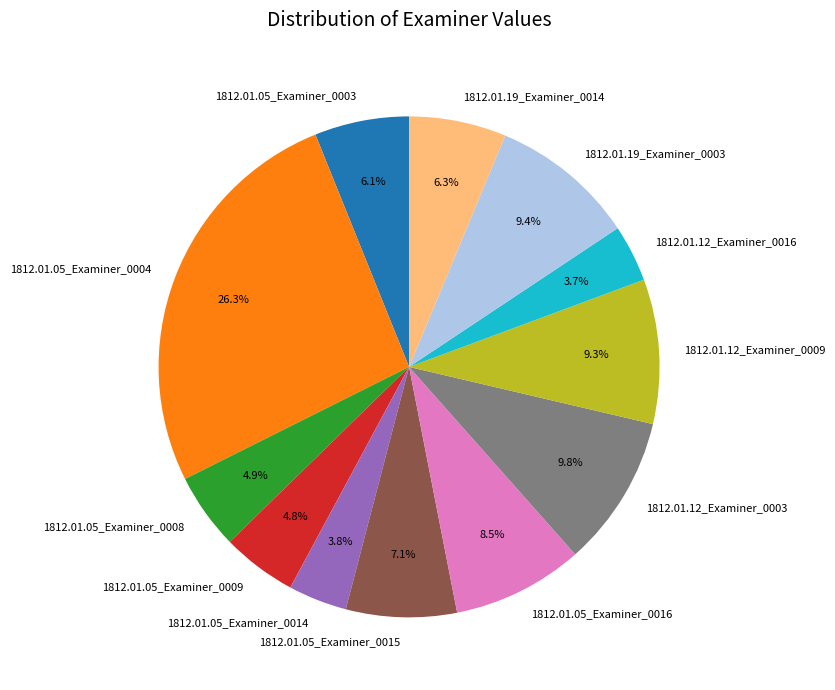

How many segments does this pie chart have?

12